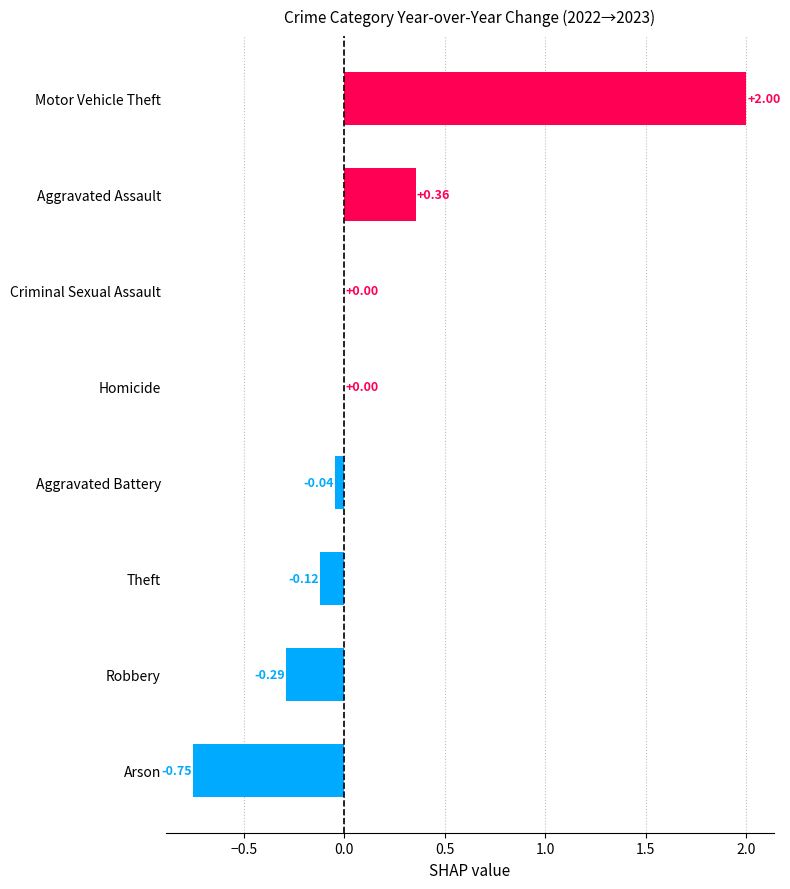

Which label corresponds to the largest value in the chart?

Motor Vehicle Theft